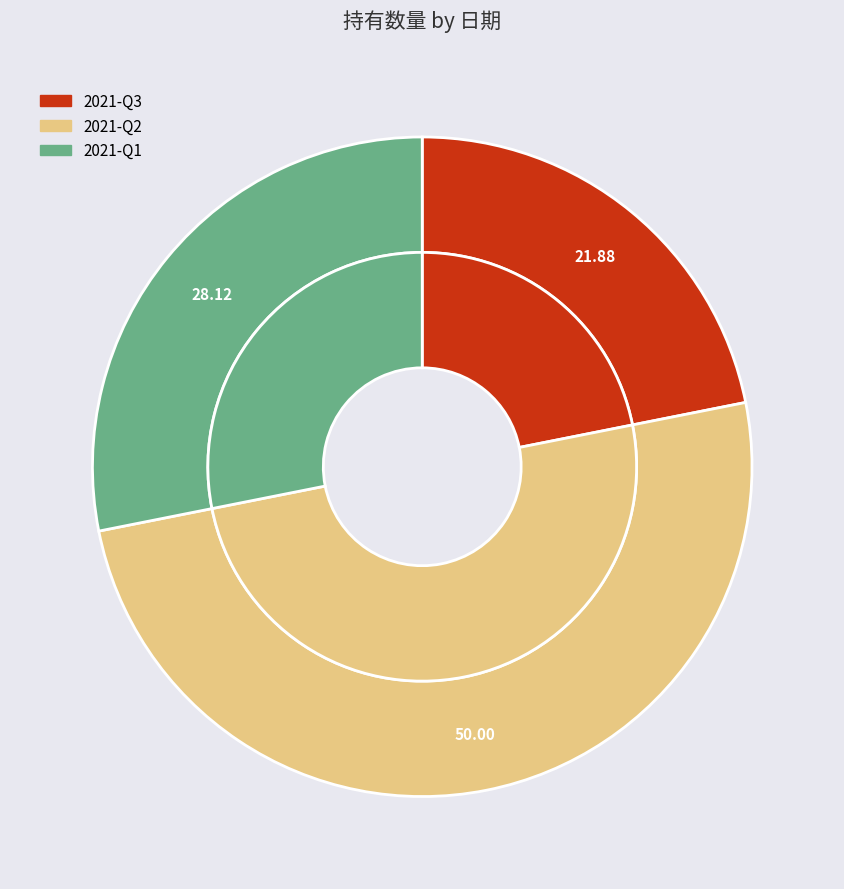

How many slices are in this pie chart?

3